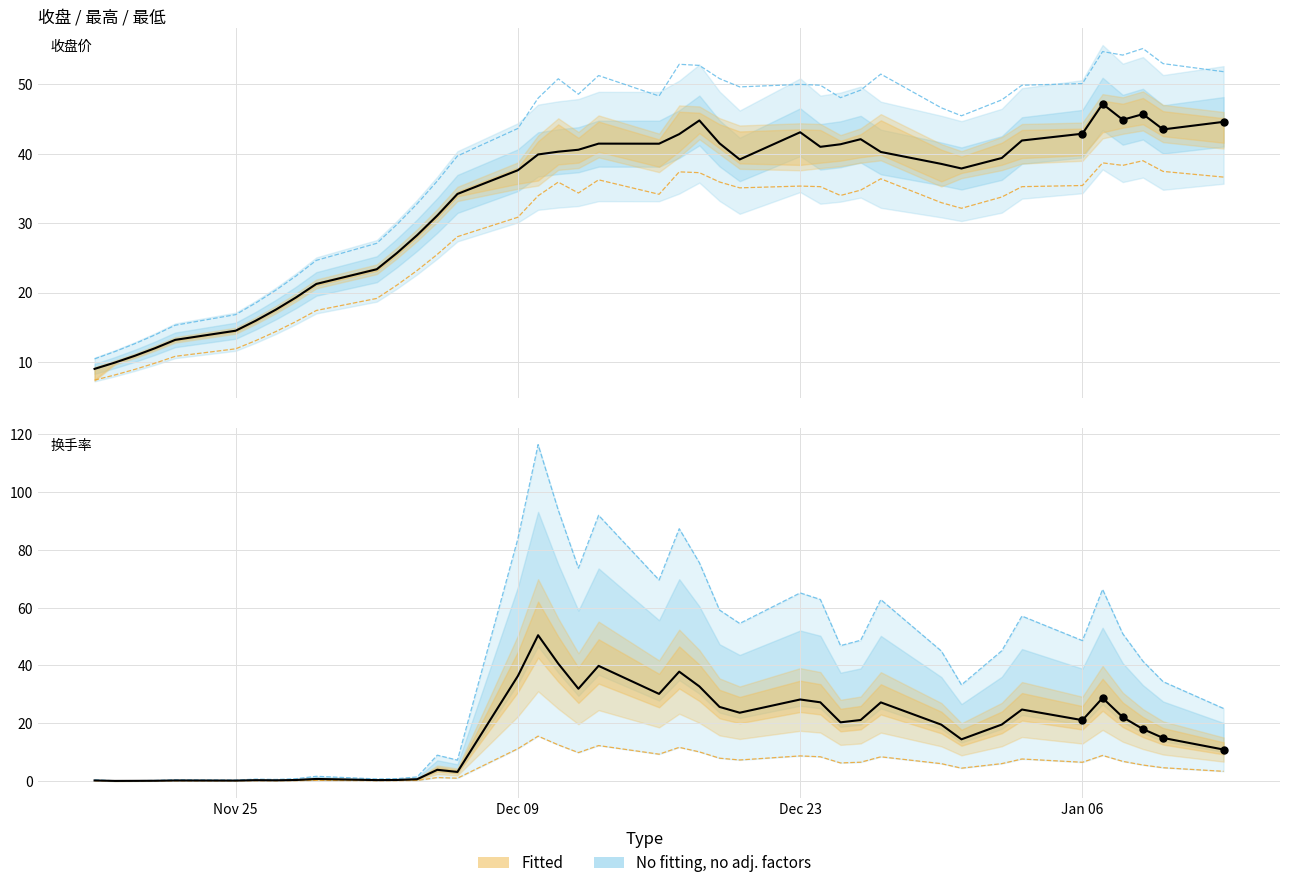

Which series has the largest Y range (max minus min)?

换手率 upper dashed